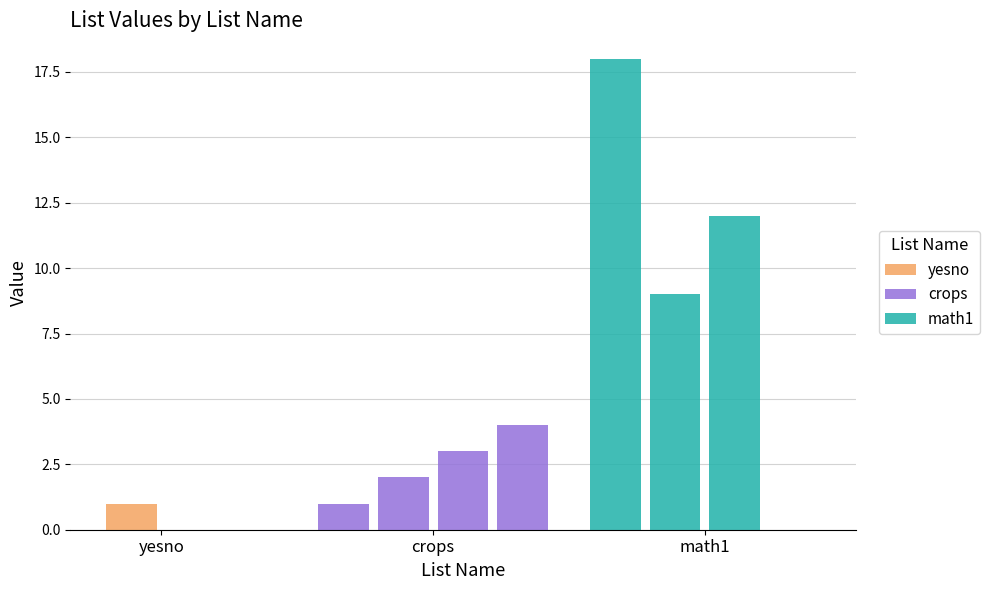

What is the sum of all math1 values?

39